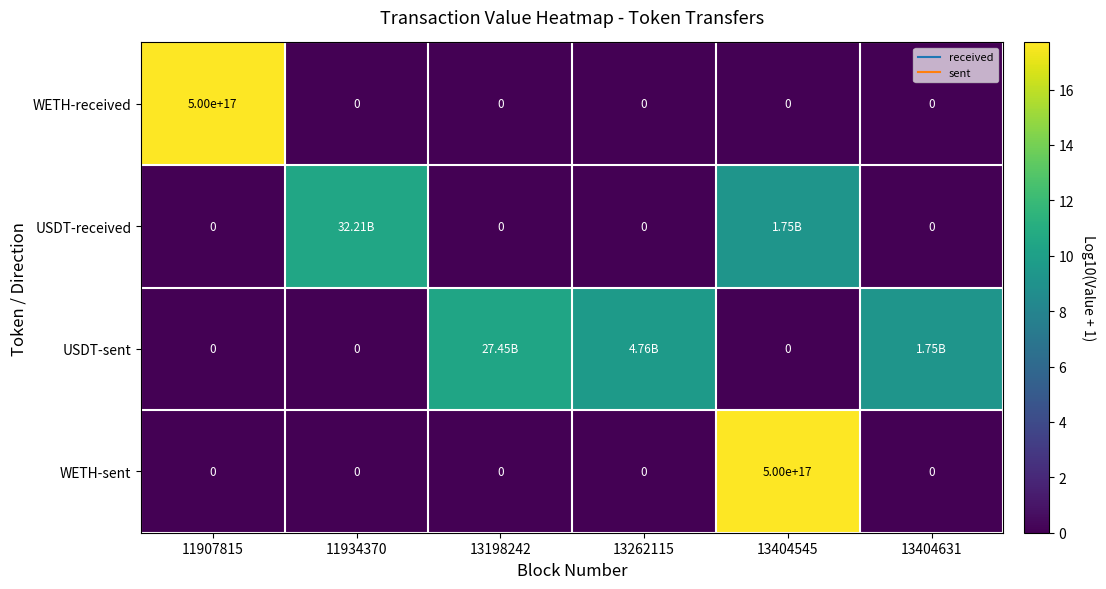

What is the difference between the maximum and minimum values in the USDT-received series?

10.5